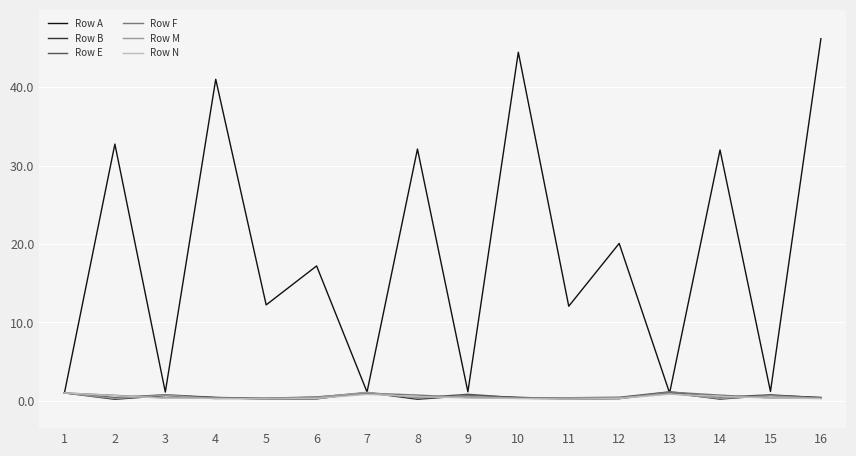

Is it true that Row A equals 83.0 at 16?

False